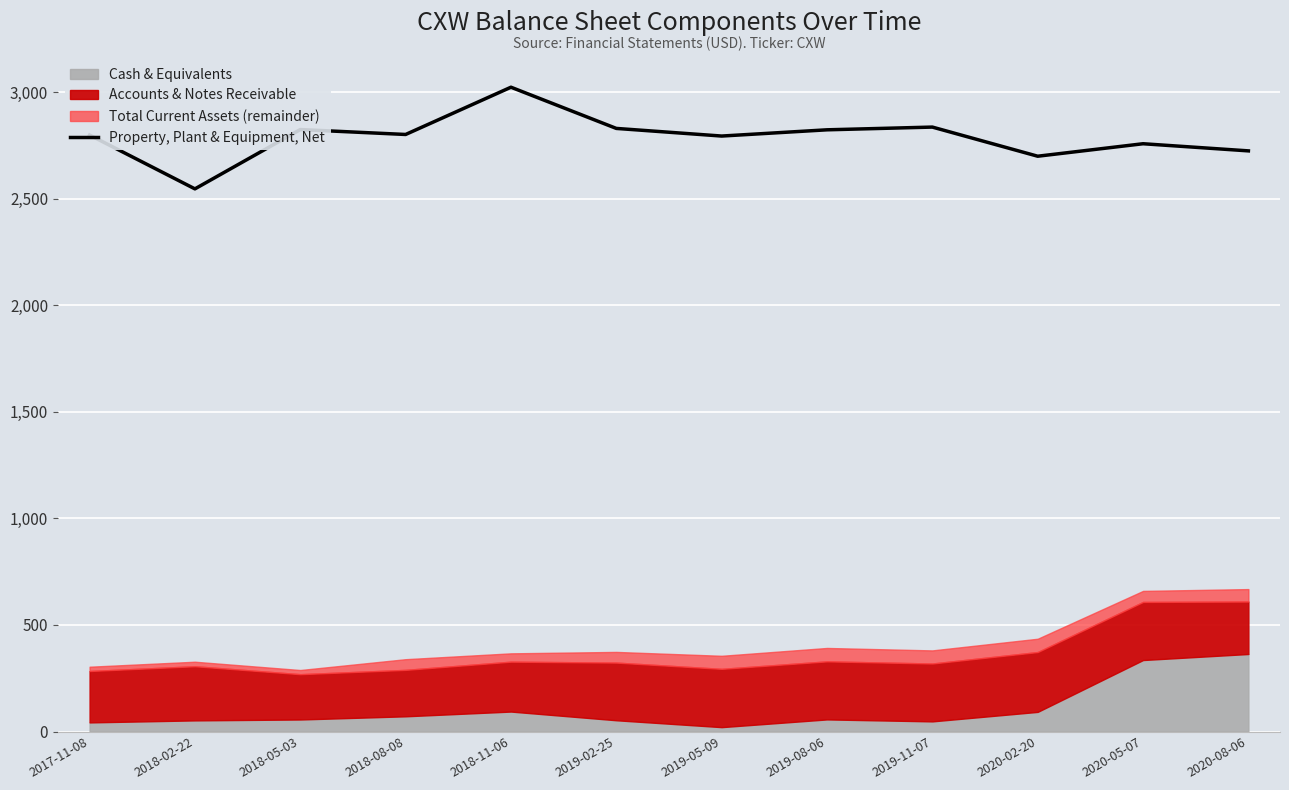

Where is the data nearest to the value 2785?

2019-05-09